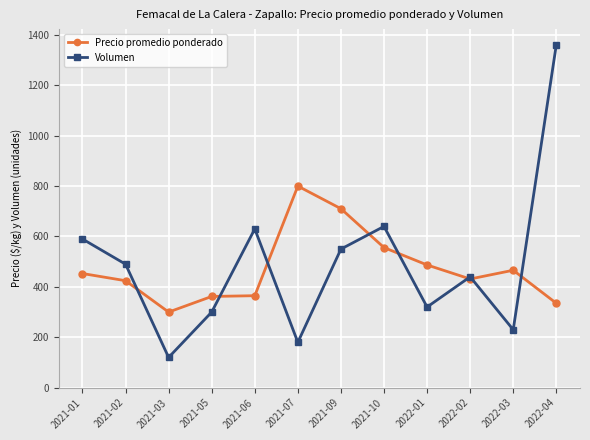

What is the value of the Volumen point at the 2nd from the left?

490.0